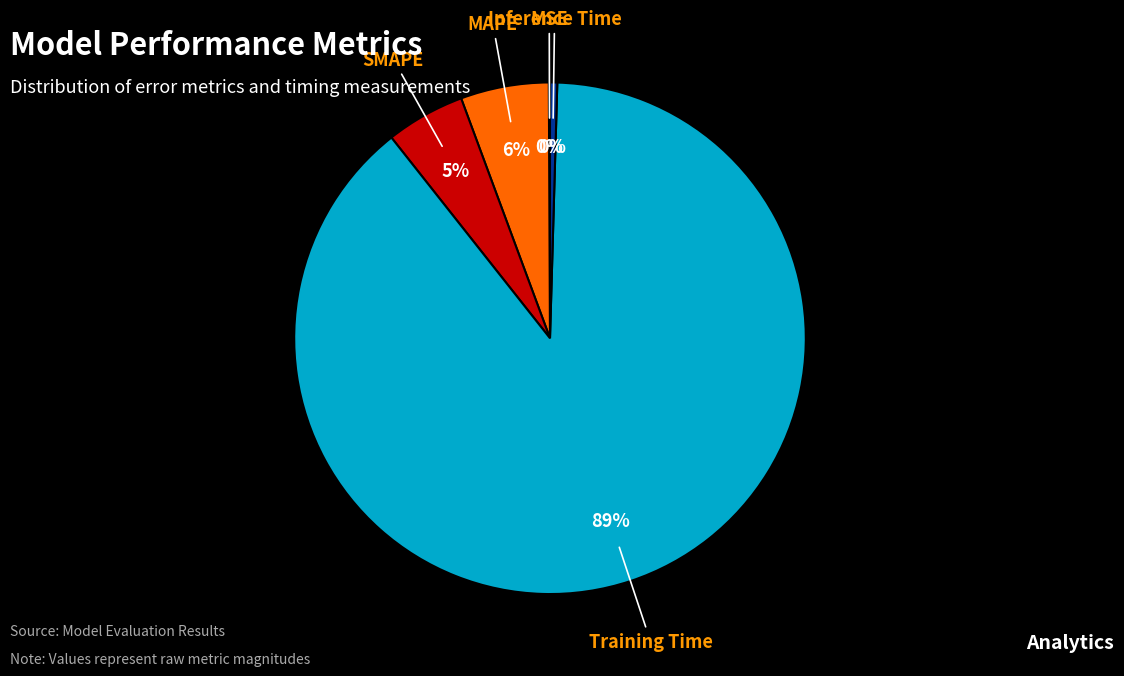

Is there any slice that represents more than half of the pie?

Yes